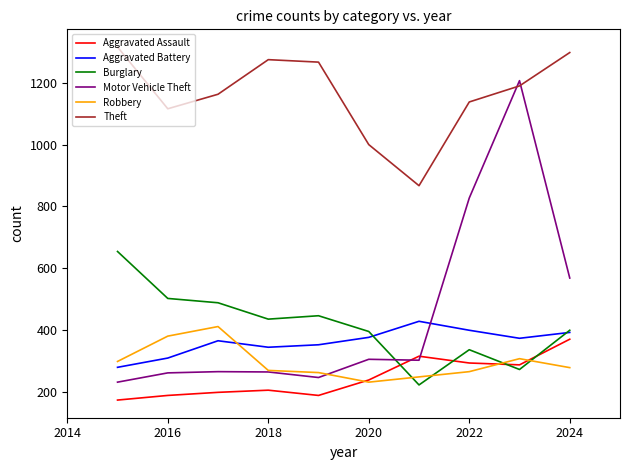

Which series has the largest total across all categories?

Theft